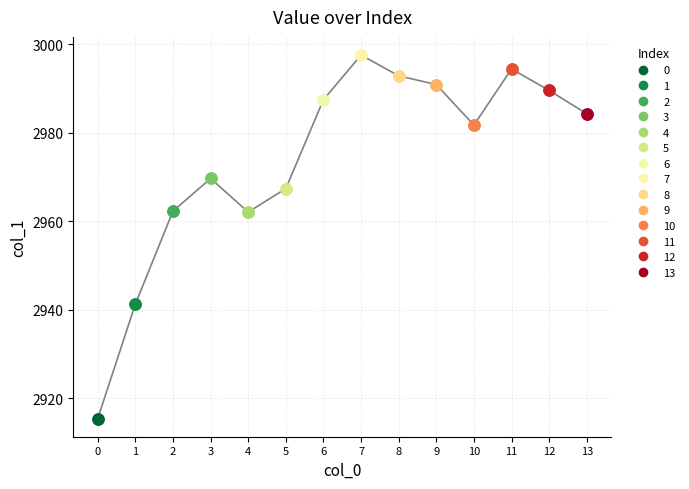

List the labels in order of value, smallest first.

0, 1, 4, 2, 5, 3, 10, 13, 6, 12, 9, 8, 11, 7